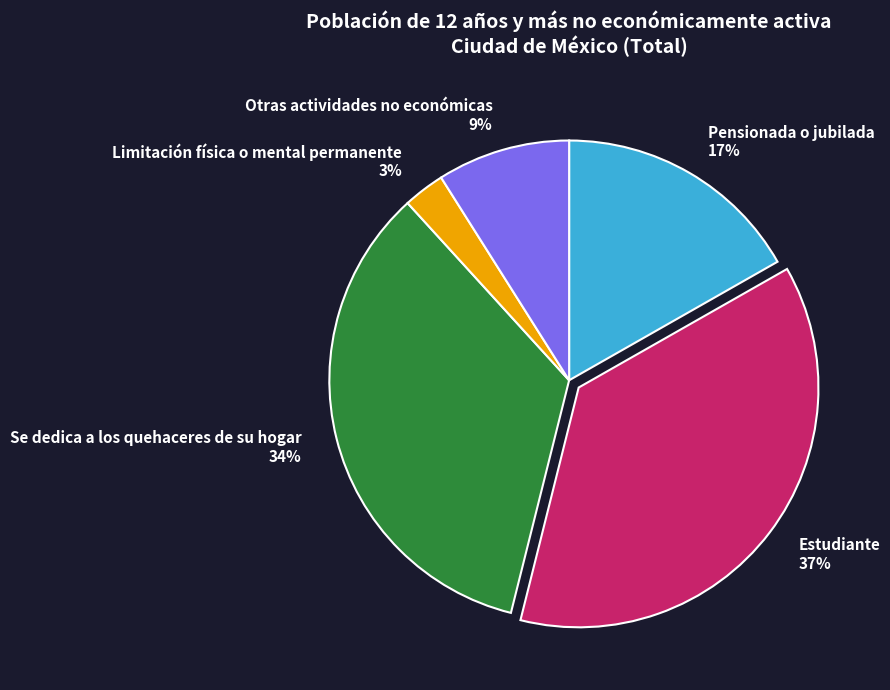

Does any single category account for the majority?

No